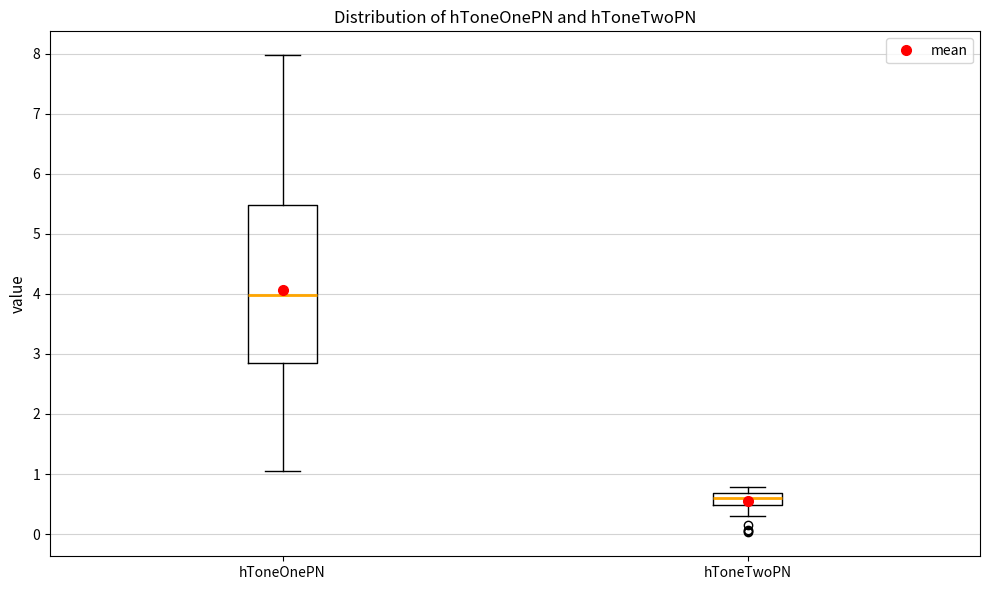

Which box is the tallest, from its lower edge to its upper edge?

hToneOnePN